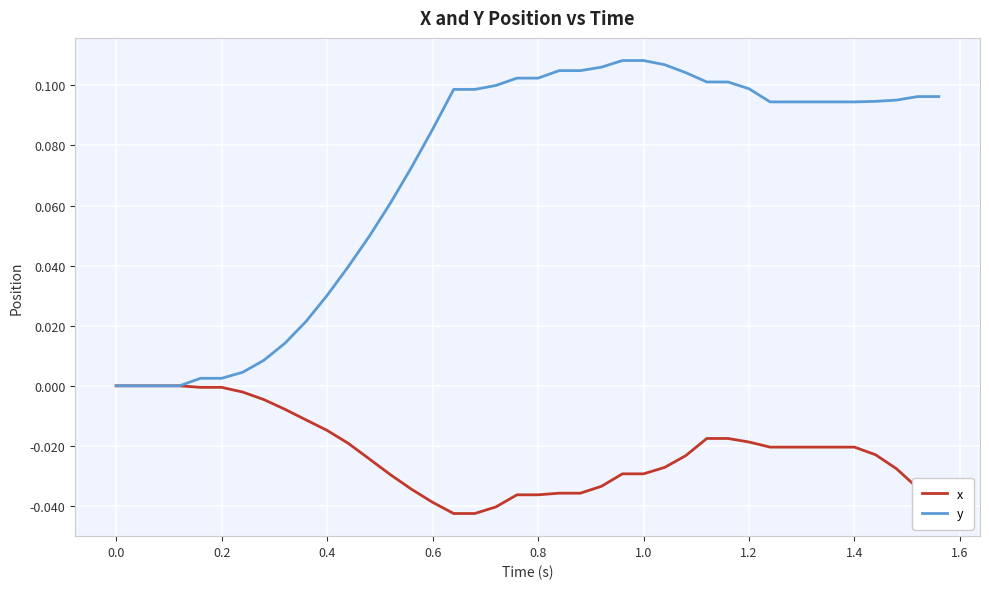

Which series has the largest total across all categories?

y